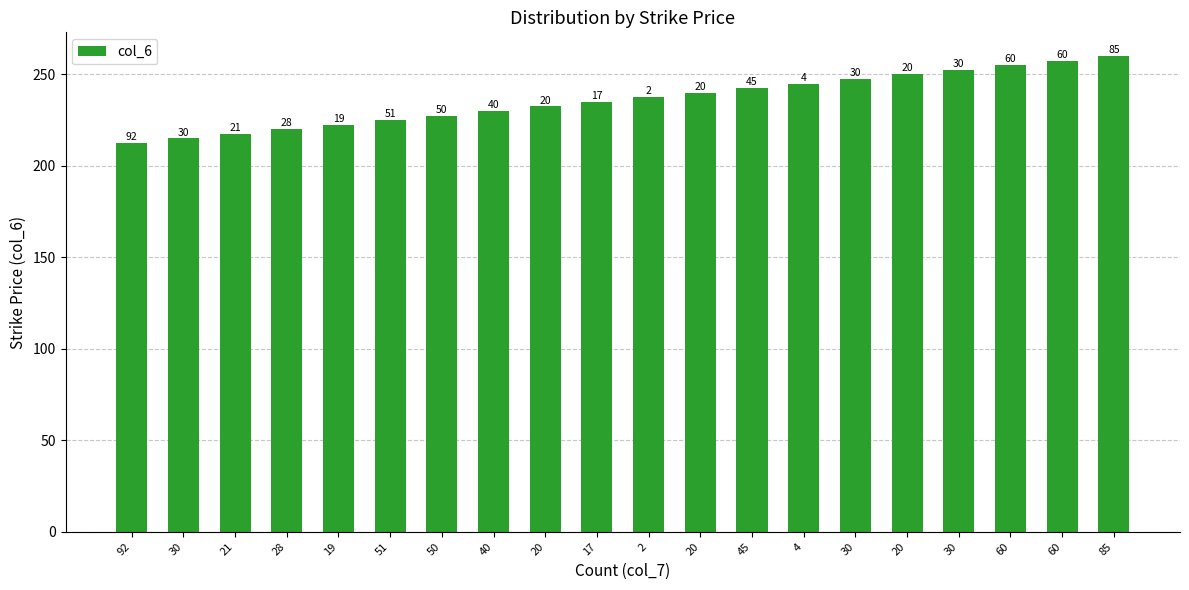

What is the greatest value displayed?

260.0